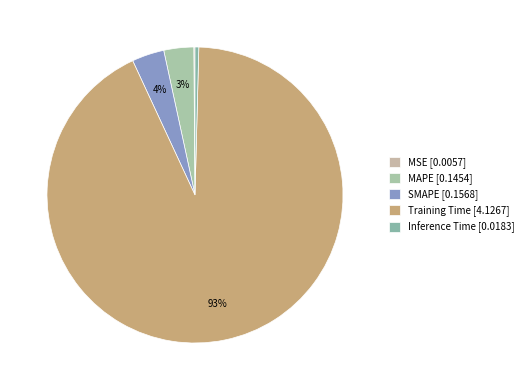

Is it true that SMAPE is 17% of the pie?

False